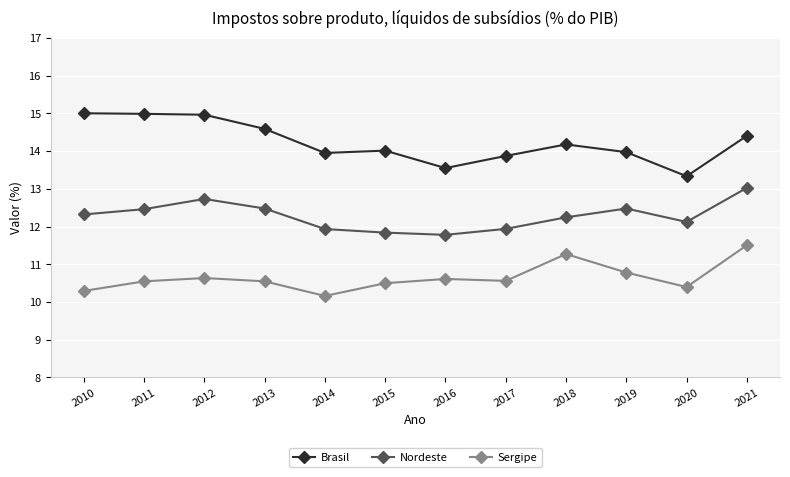

Read the Sergipe value at 2014.

10.2